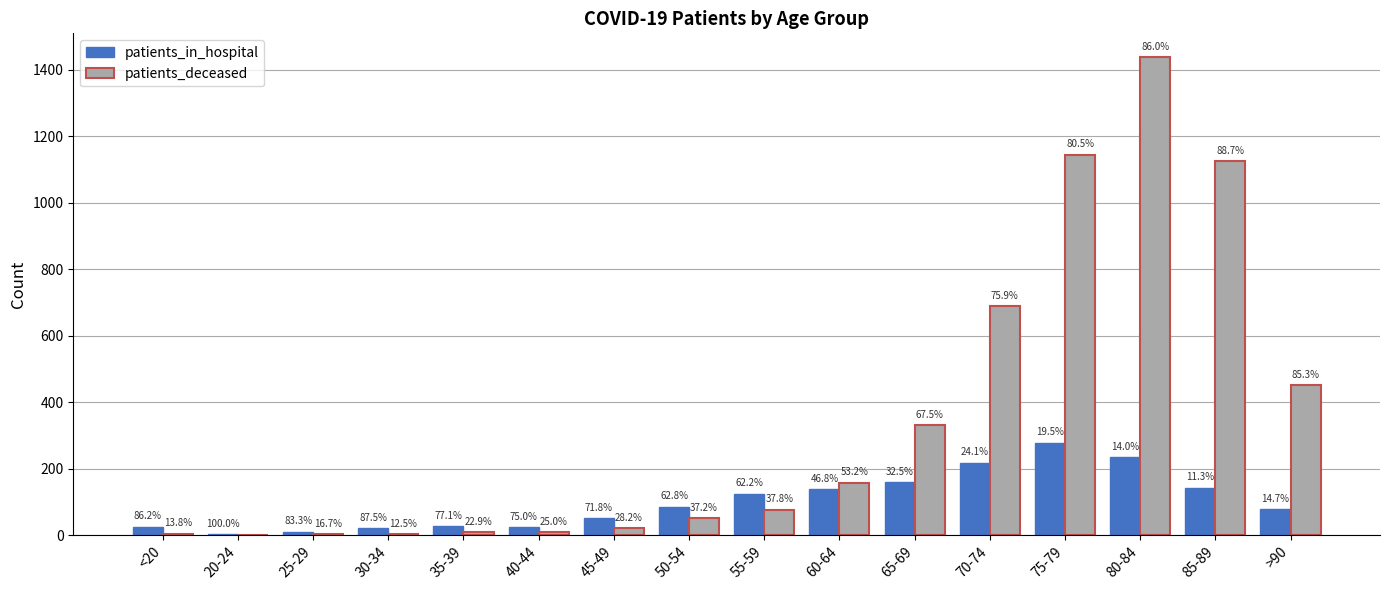

What is the average value of the patients_deceased series?

344